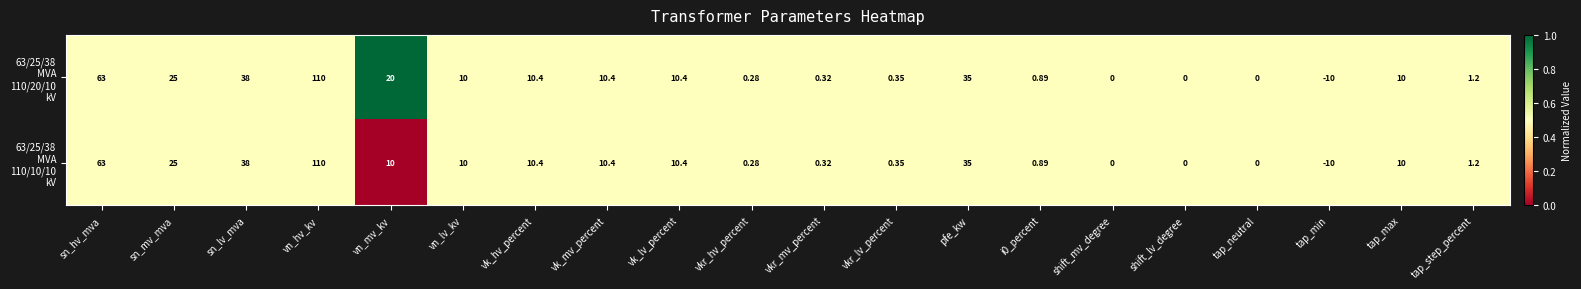

Which label corresponds to the largest value in the chart?

vn_hv_kv